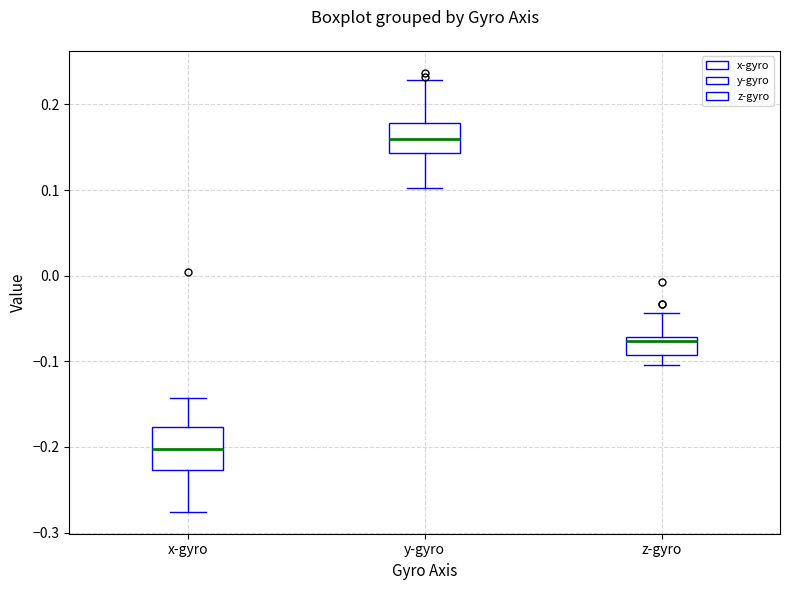

Reading left to right, read every box against the y-axis: the position of its median line, the range the box covers, and the ends of its whiskers. The values are not printed on the chart, so give them approximately, as read against the axis.

x-gyro: median -0.20, box -0.23 to -0.18, whiskers -0.28 to -0.14
y-gyro: median 0.16, box 0.14 to 0.18, whiskers 0.10 to 0.23
z-gyro: median -0.08, box -0.09 to -0.07, whiskers -0.10 to -0.04